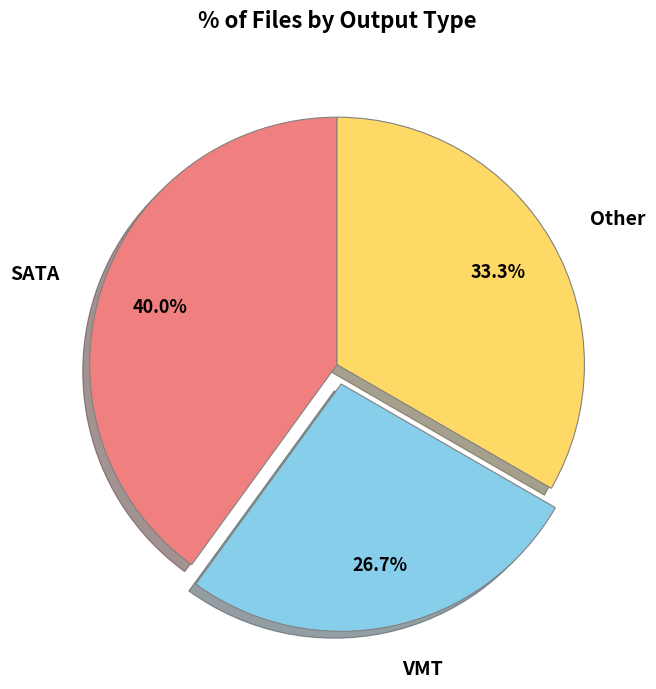

Which category has the biggest portion of the pie?

SATA